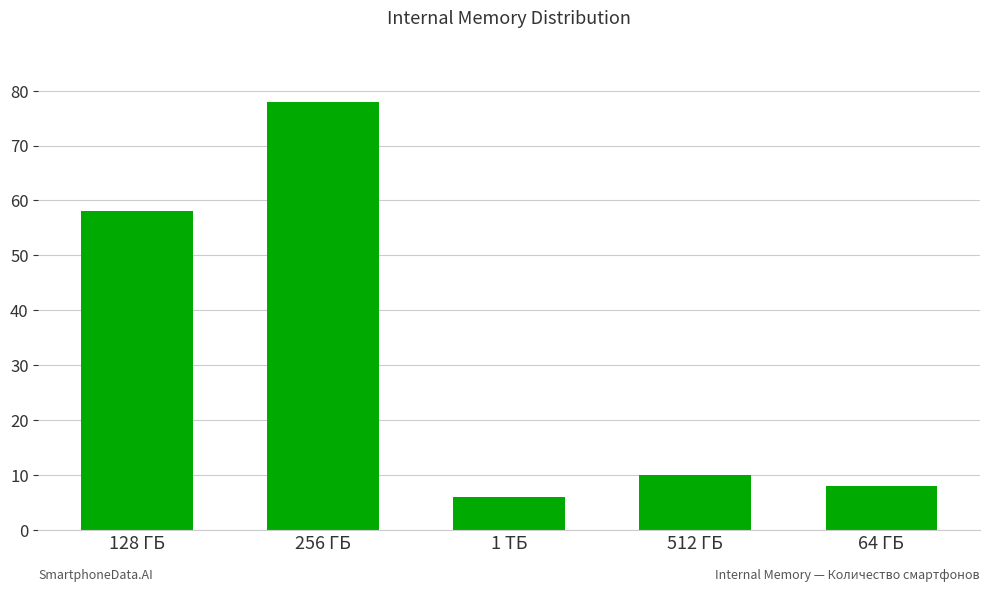

Reading left to right, what are all the values shown in this chart?

128 ГБ=58	256 ГБ=78	1 ТБ=6	512 ГБ=10	64 ГБ=8